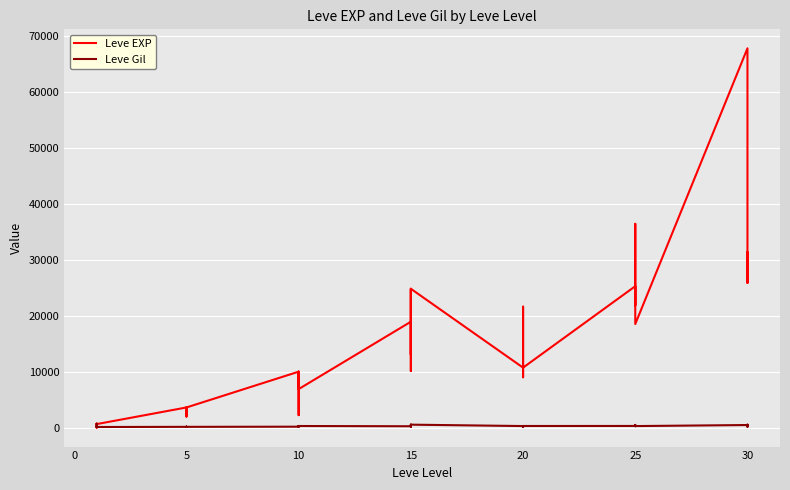

Between 25 and 10, which is larger?

25